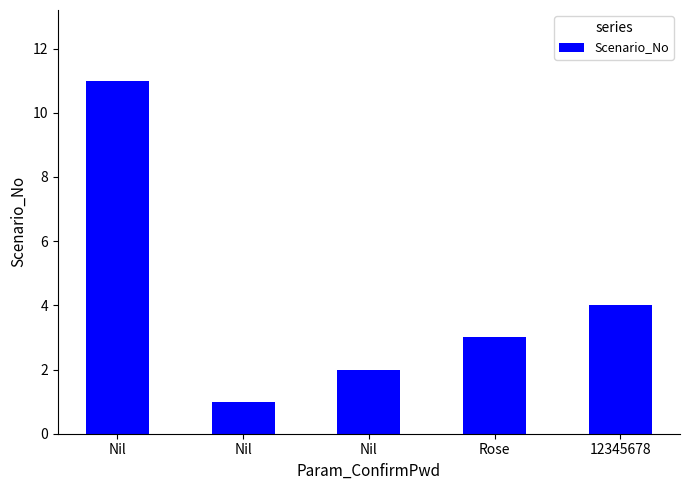

Reading right to left, transcribe all the data shown in this chart.

4	3	2	1	11